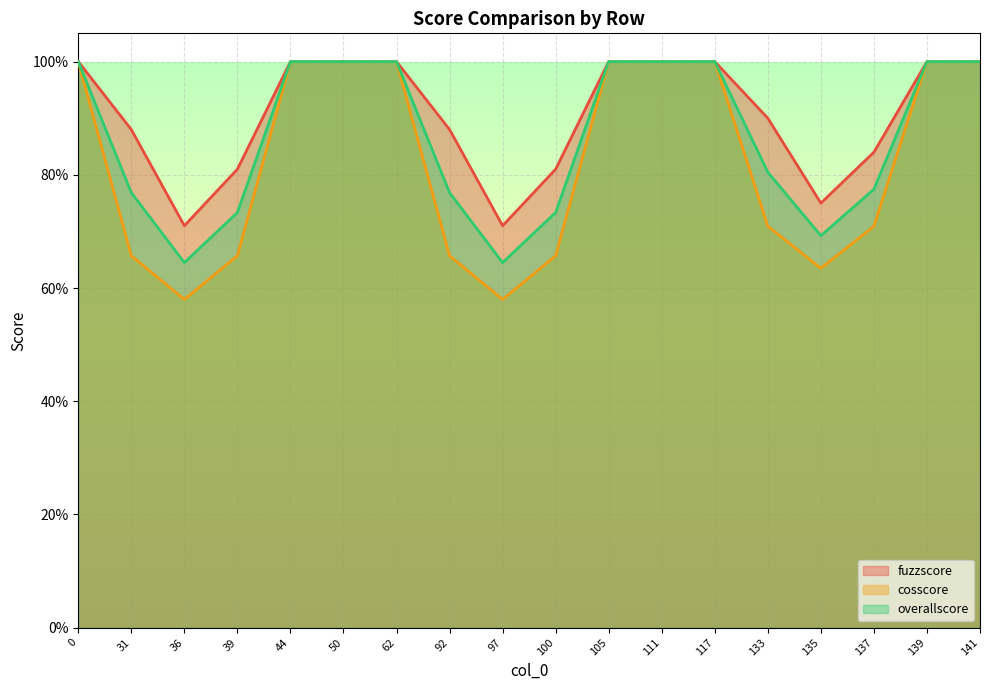

What is the difference between the second highest and second lowest values in the cosscore series?

0.4